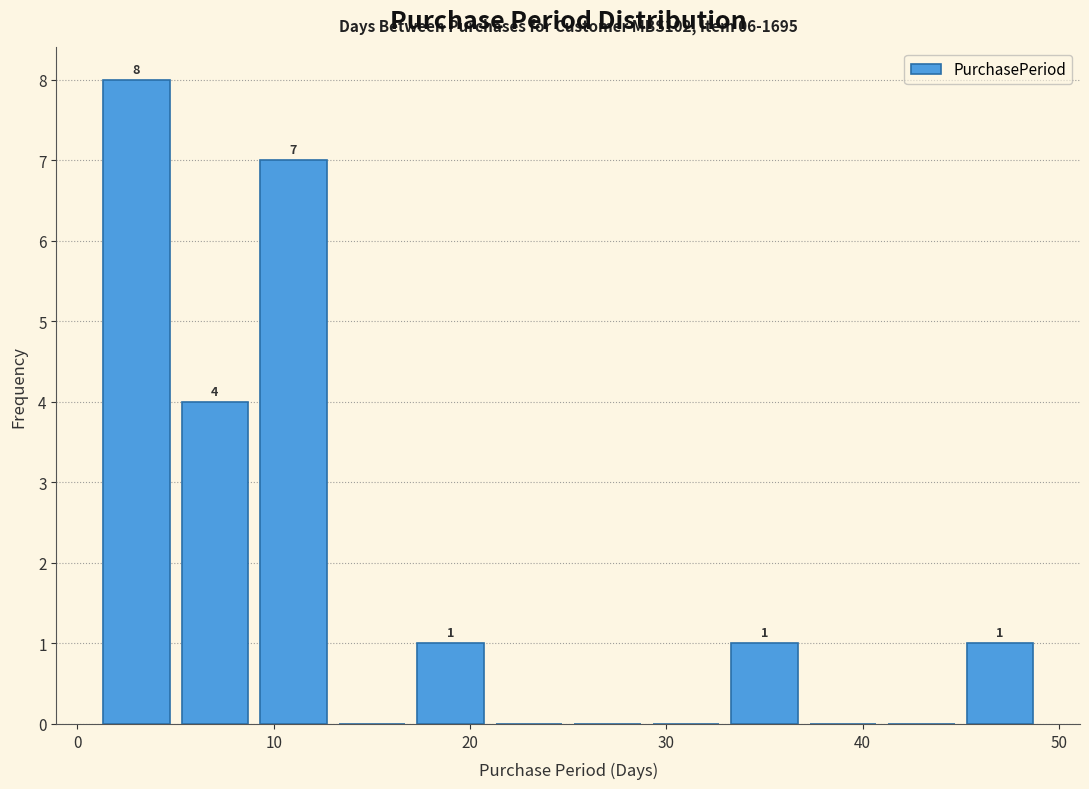

Which range on the x-axis has the tallest bar?

1 to 5